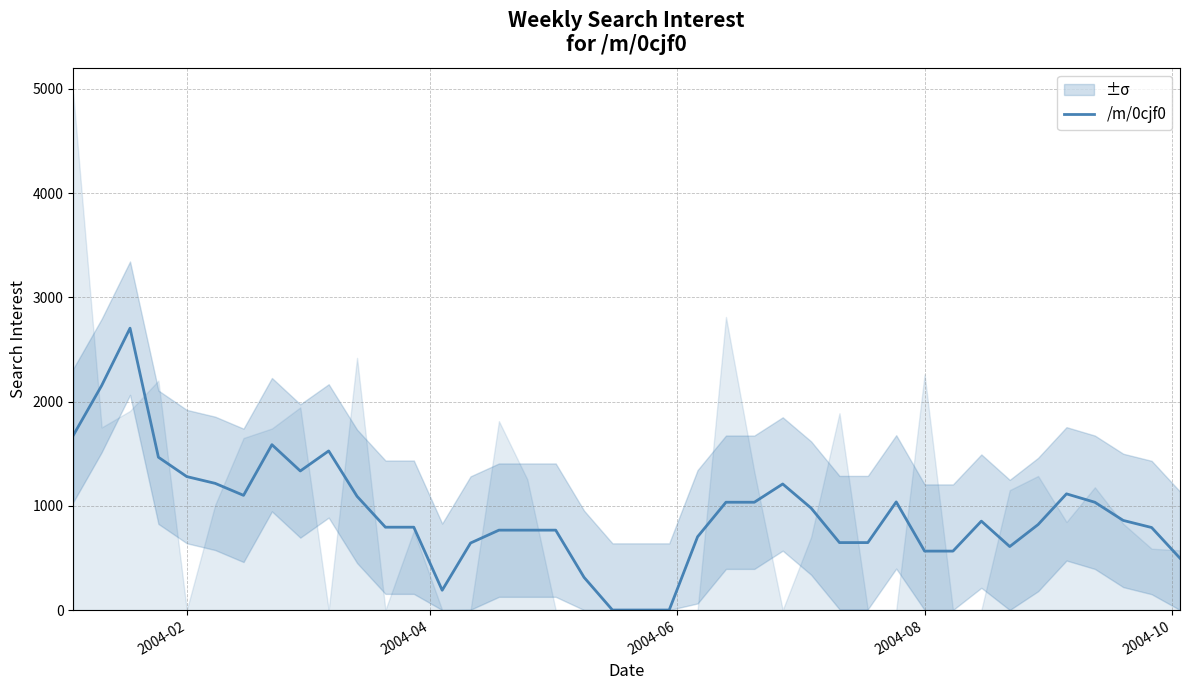

True or false: the data shows 142.6 at 27.

False